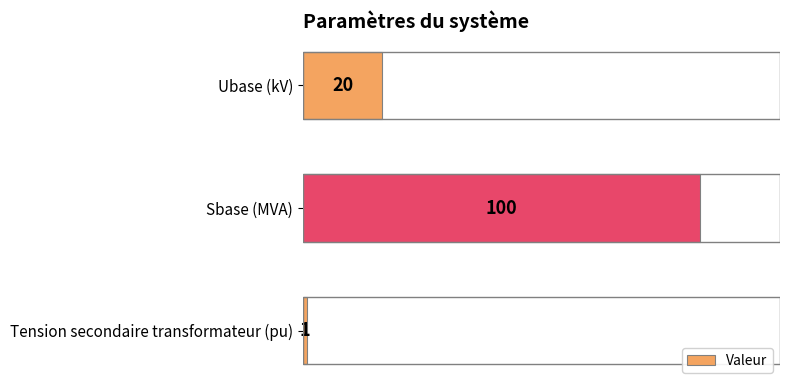

What is the difference between the values at Sbase (MVA) and Tension secondaire transformateur (pu)?

99